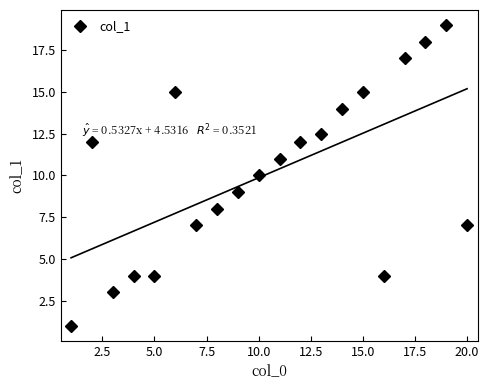

What is the highest value of the col_1 series?

19.0